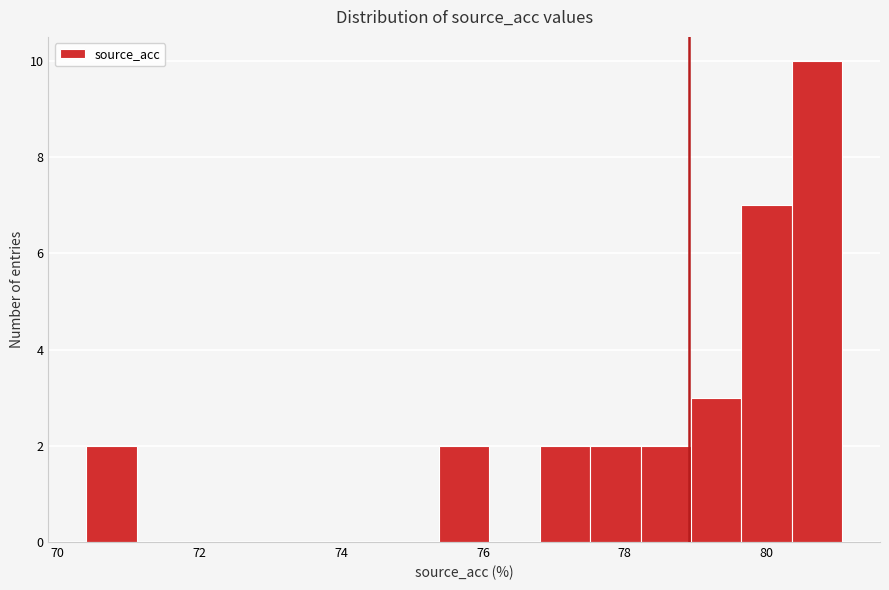

Around what value on the x-axis is the tallest bar? Give the approximate position of its centre, as read against the axis.

80.8